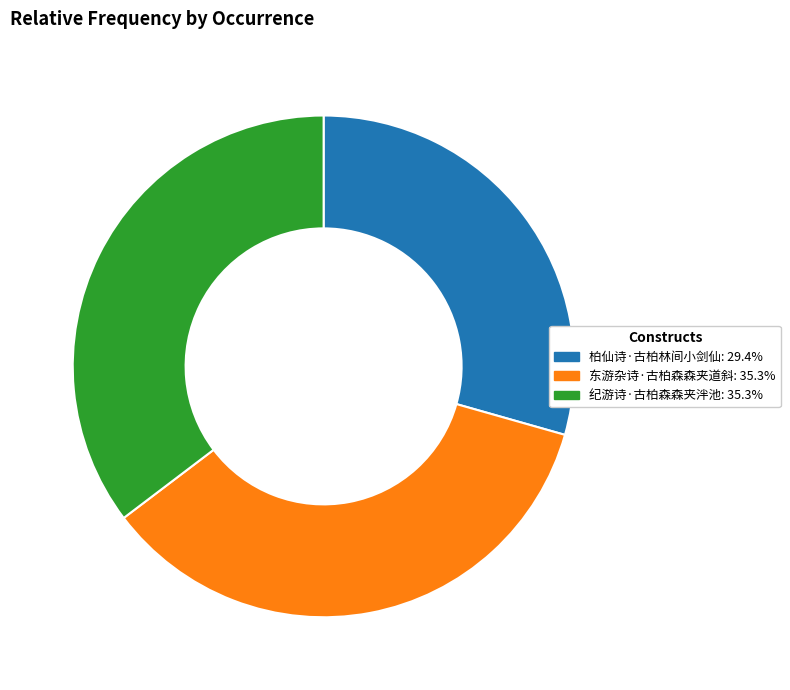

Is there any slice that represents more than half of the pie?

No